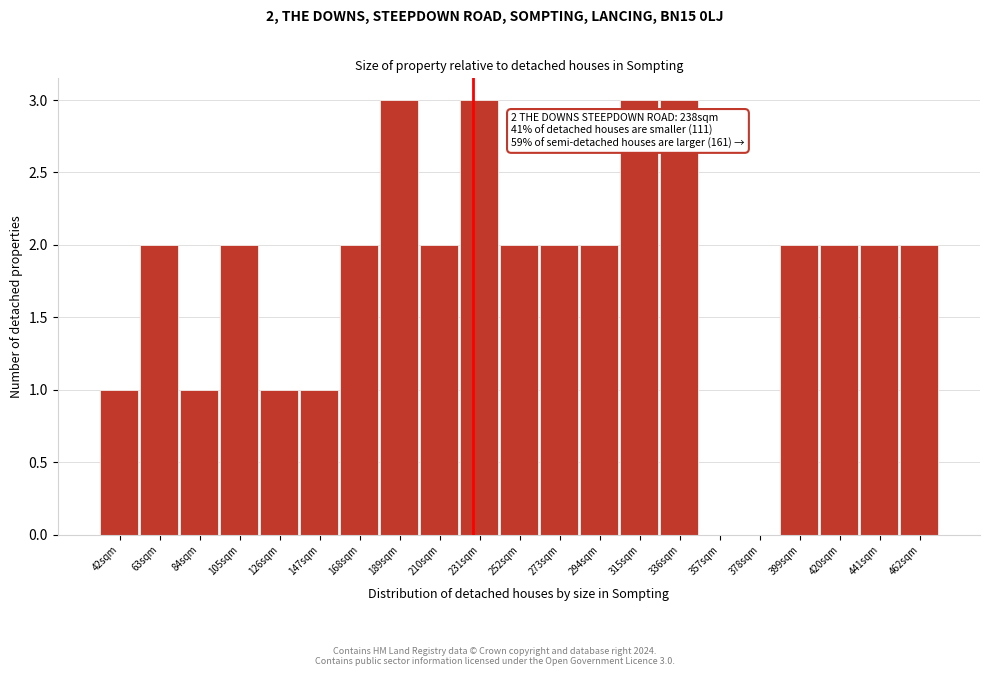

Reading right to left, list all the values displayed in this chart.

462sqm=2	441sqm=2	420sqm=2	399sqm=2	378sqm=0	357sqm=0	336sqm=3	315sqm=3	294sqm=2	273sqm=2	252sqm=2	231sqm=3	210sqm=2	189sqm=3	168sqm=2	147sqm=1	126sqm=1	105sqm=2	84sqm=1	63sqm=2	42sqm=1